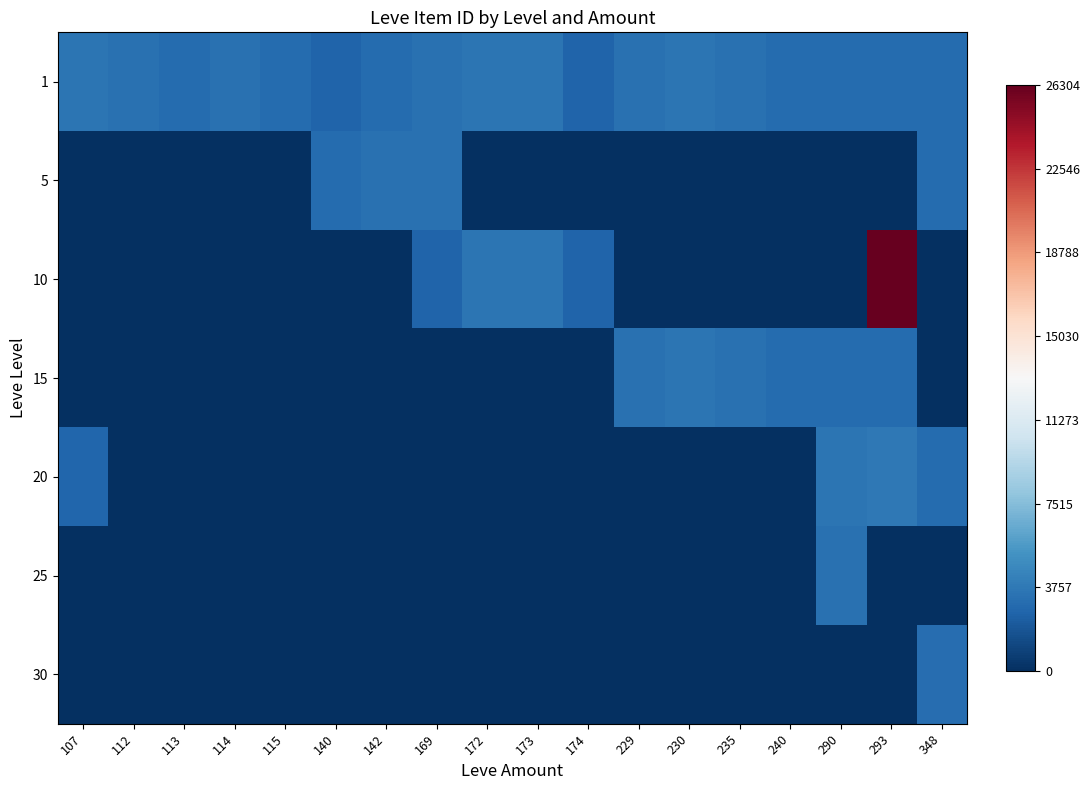

Reading right to left, extract all data points from this chart.

1: 348=2999	293=3041	290=3064	240=3023	235=3341	230=3561	229=3325	174=2666	173=3543	172=3539	169=3313	142=3001	140=2661	115=3000	114=3309	113=2996	112=3307	107=3515
5: 348=3015	293=0	290=0	240=0	235=0	230=0	229=0	174=0	173=0	172=0	169=3313	142=3316	140=3008	115=0	114=0	113=0	112=0	107=0
10: 348=0	293=26304	290=0	240=0	235=0	230=0	229=0	174=2666	173=3543	172=3539	169=2658	142=0	140=0	115=0	114=0	113=0	112=0	107=0
15: 348=0	293=3041	290=3064	240=3023	235=3341	230=3561	229=3325	174=0	173=0	172=0	169=0	142=0	140=0	115=0	114=0	113=0	112=0	107=0
20: 348=3052	293=3800	290=3568	240=0	235=0	230=0	229=0	174=0	173=0	172=0	169=0	142=0	140=0	115=0	114=0	113=0	112=0	107=2700
25: 348=0	293=0	290=3349	240=0	235=0	230=0	229=0	174=0	173=0	172=0	169=0	142=0	140=0	115=0	114=0	113=0	112=0	107=0
30: 348=3106	293=0	290=0	240=0	235=0	230=0	229=0	174=0	173=0	172=0	169=0	142=0	140=0	115=0	114=0	113=0	112=0	107=0